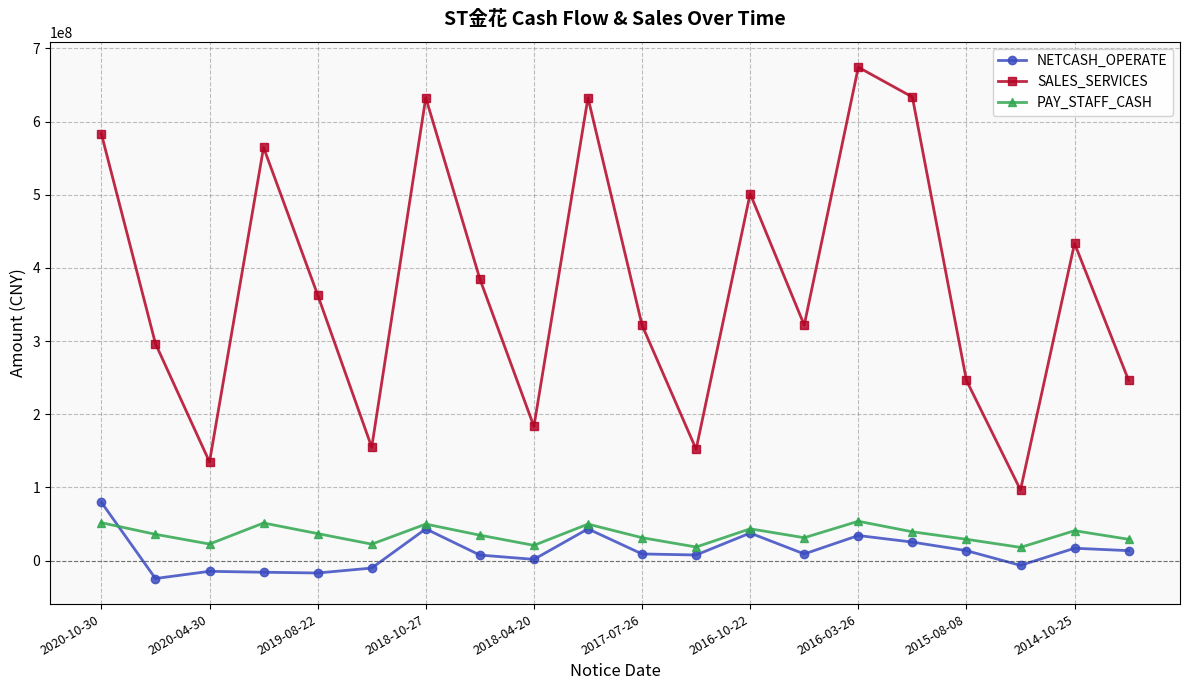

Which series has the largest total across all categories?

SALES_SERVICES